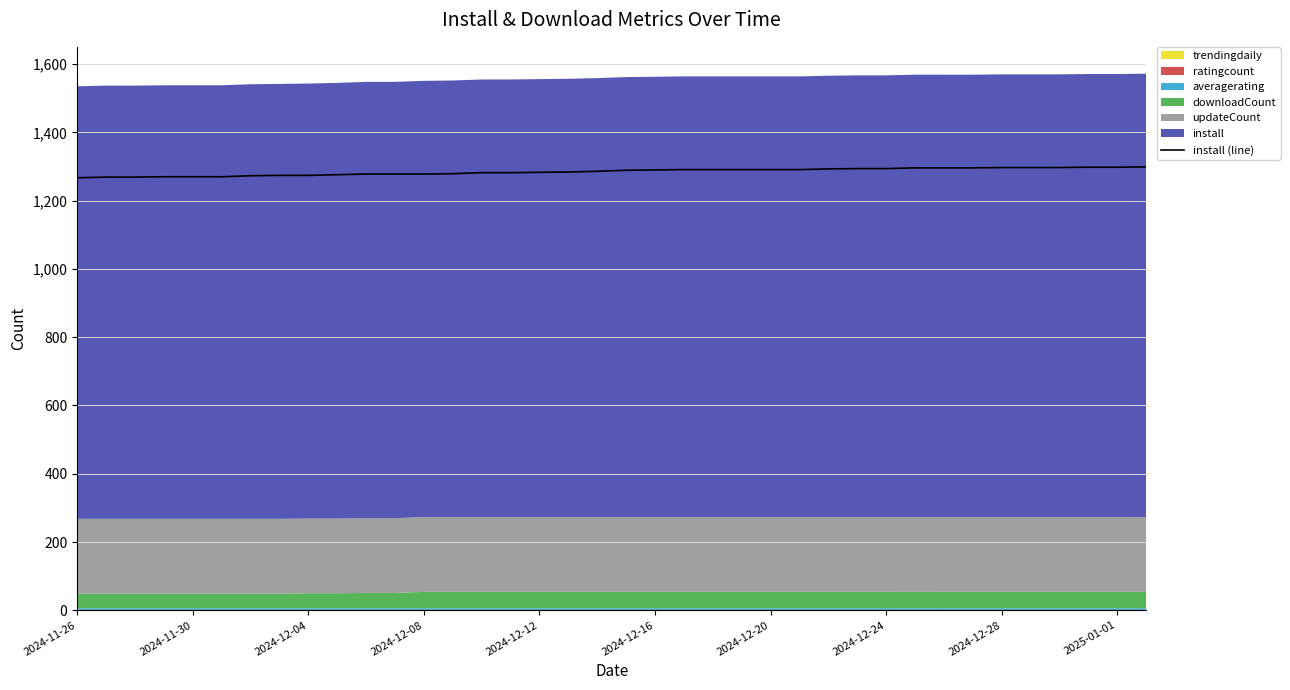

What value does the data have at 35?

1298